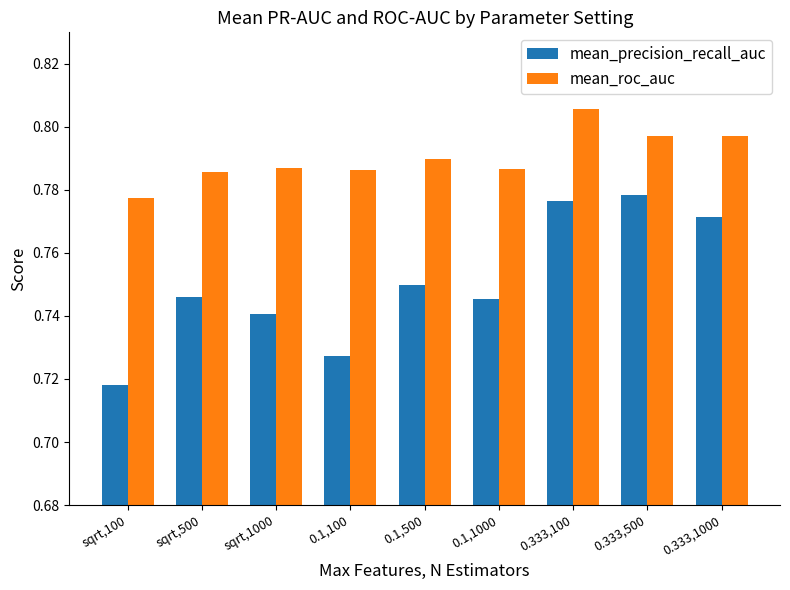

Which series has the largest range (max minus min)?

mean_precision_recall_auc